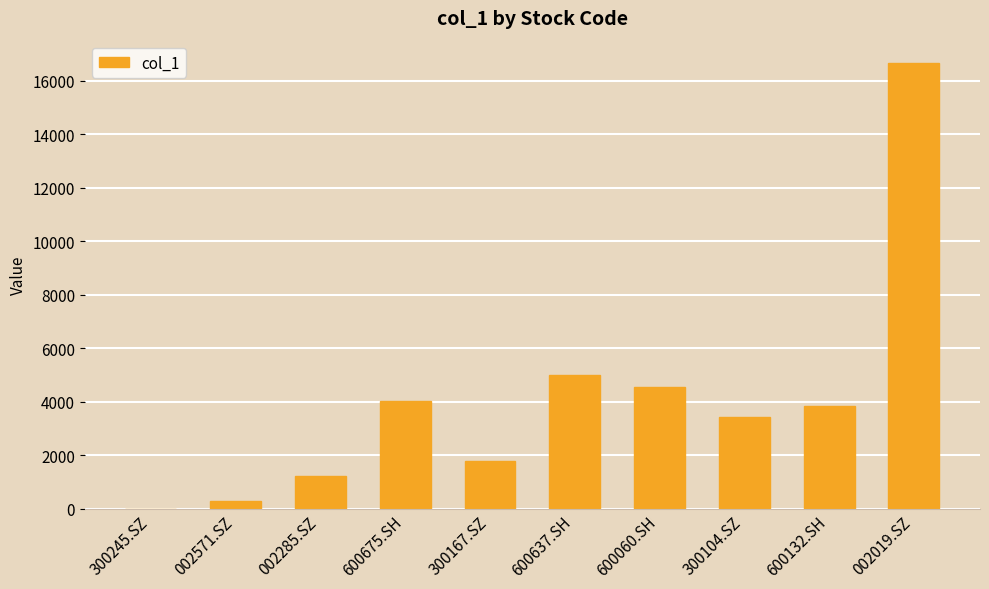

The value at 002019.SZ is 16673.8. True or false?

True